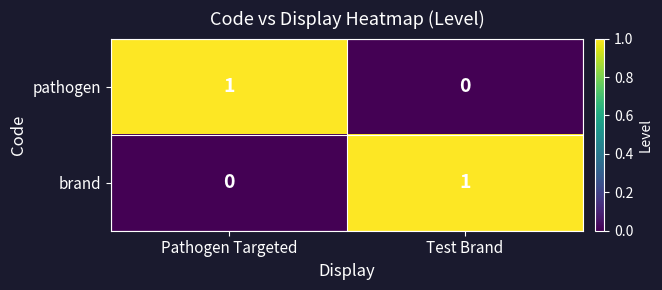

True or false: pathogen has a value of 1 at Pathogen Targeted.

True